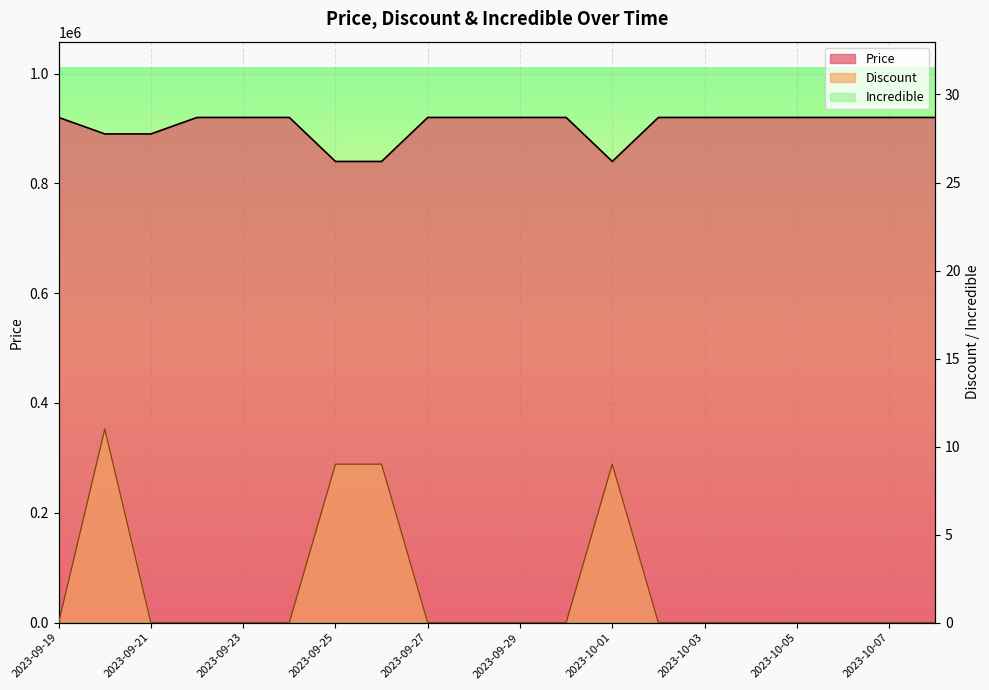

Which series has the largest total across all categories?

Price